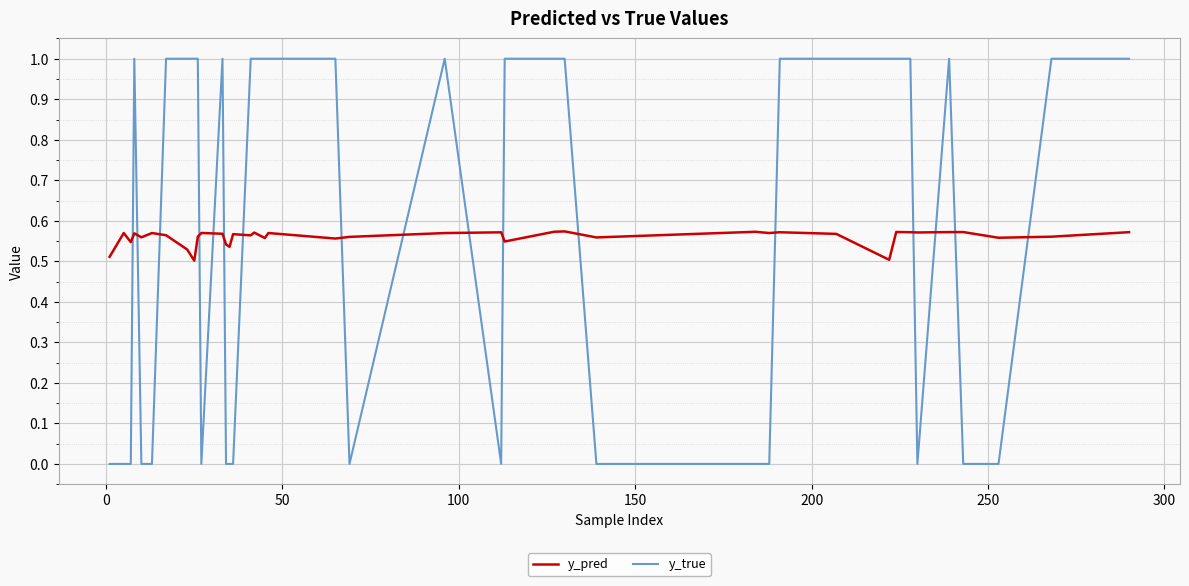

Count the number of categories in the chart.

40